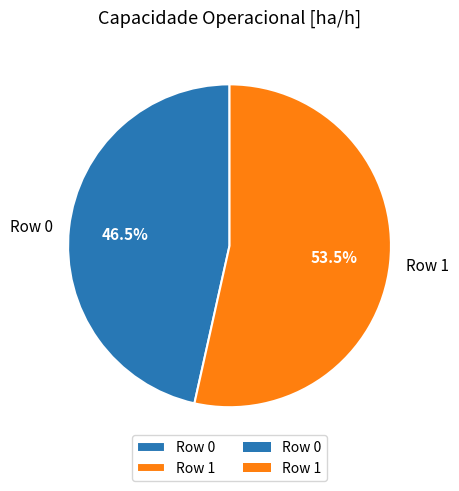

How many slices are in this pie chart?

2